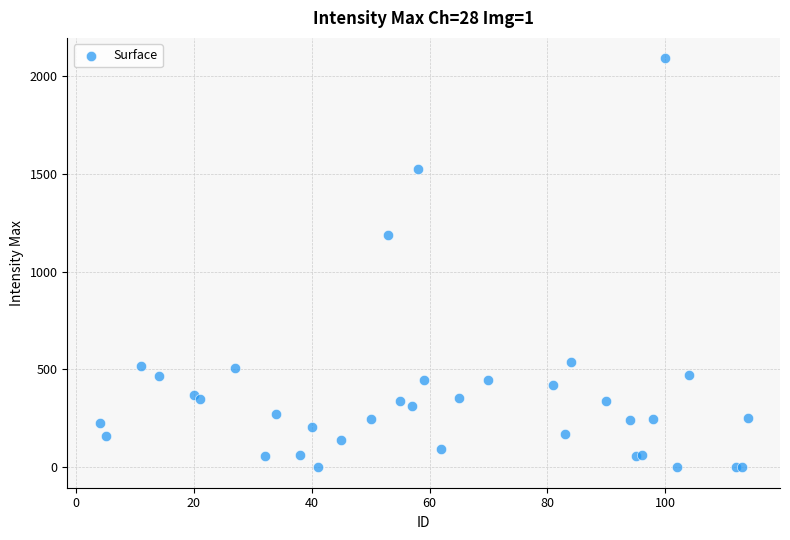

What Y value in the scatter plot is closest to 1044?

1188